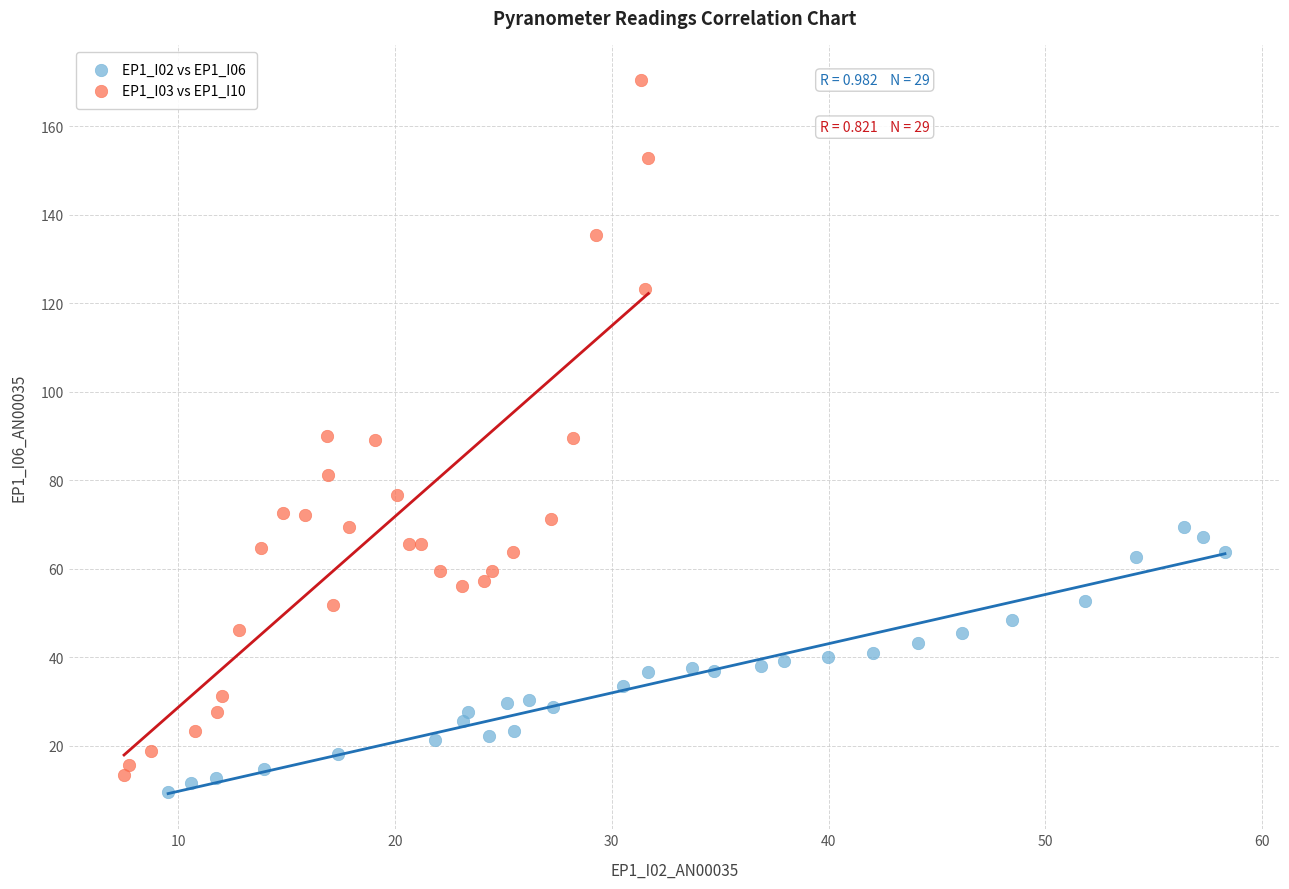

Which series reaches the minimum Y coordinate?

EP1_I02 vs EP1_I06